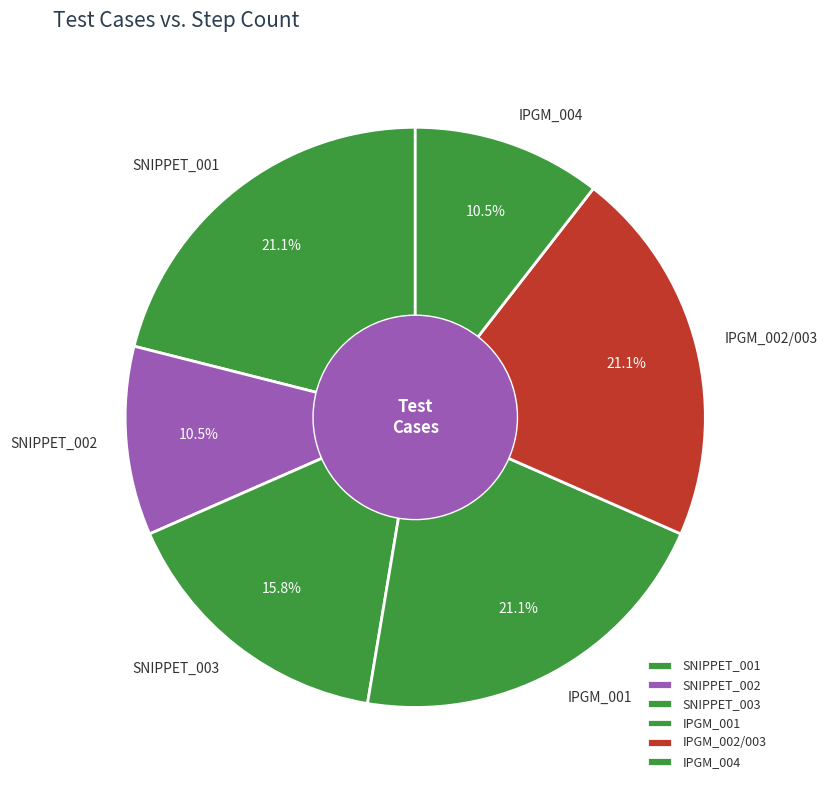

Which has a higher value, IPGM_001 or SNIPPET_003?

IPGM_001